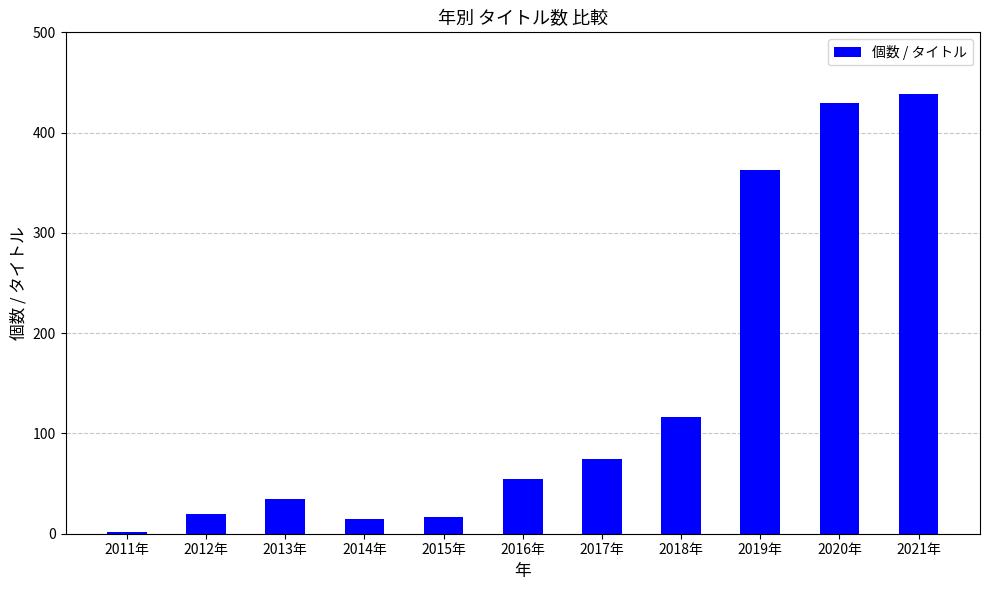

Which has a higher value, 2016年 or 2014年?

2016年